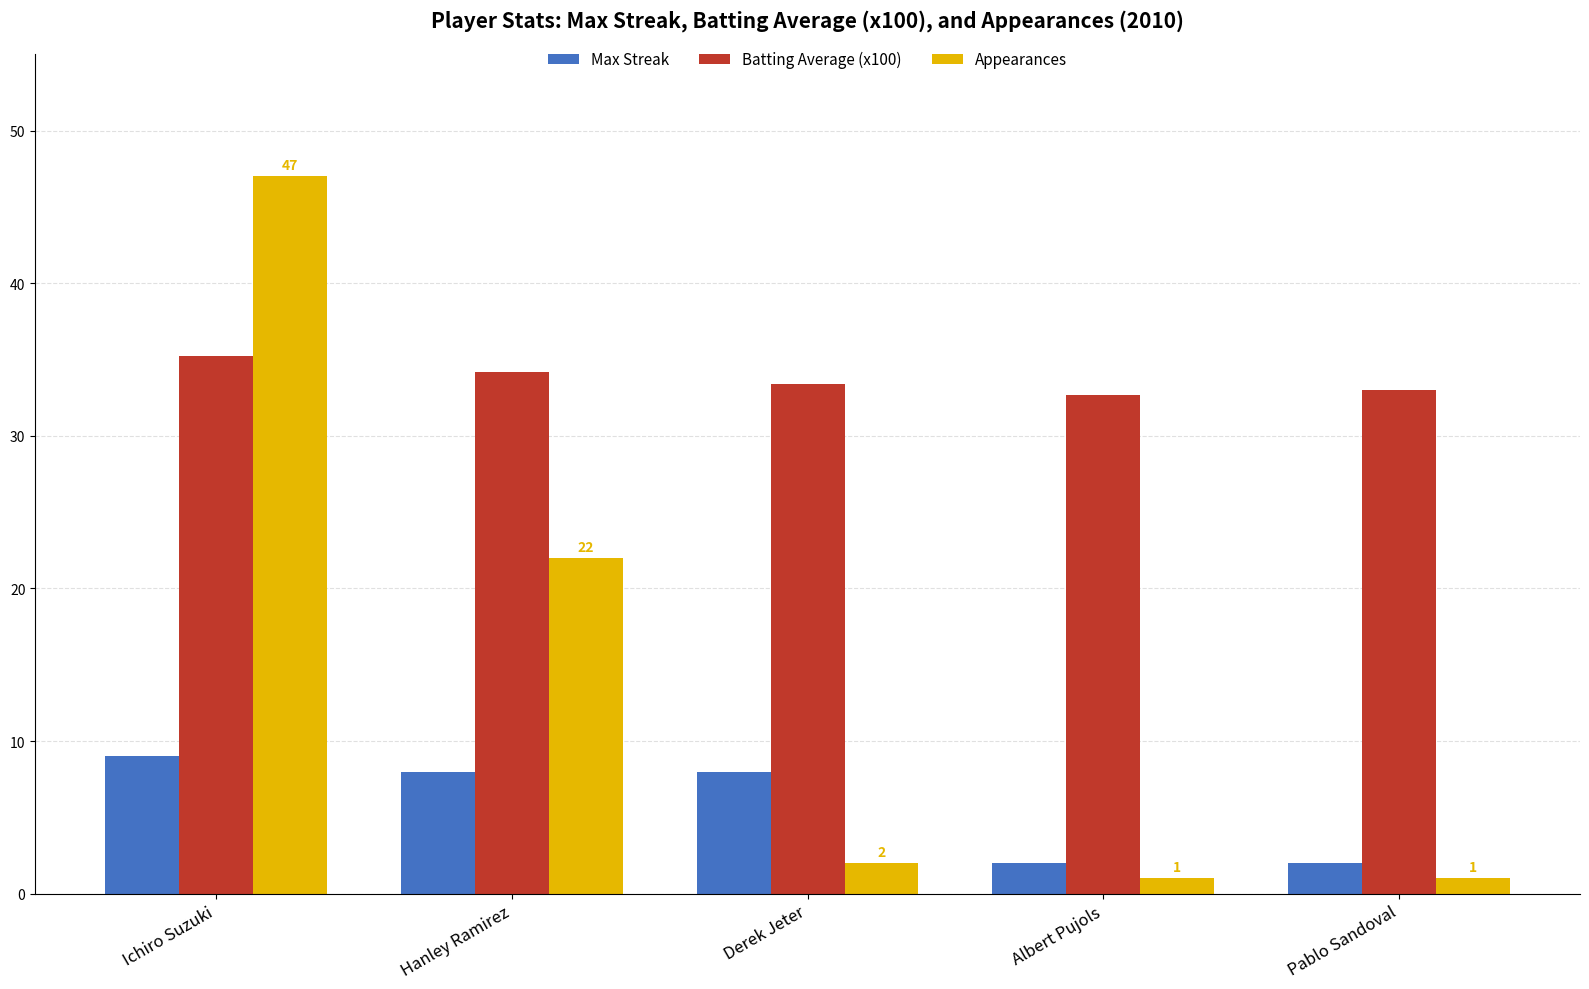

Which series changed the most between Derek Jeter and Pablo Sandoval?

Max Streak